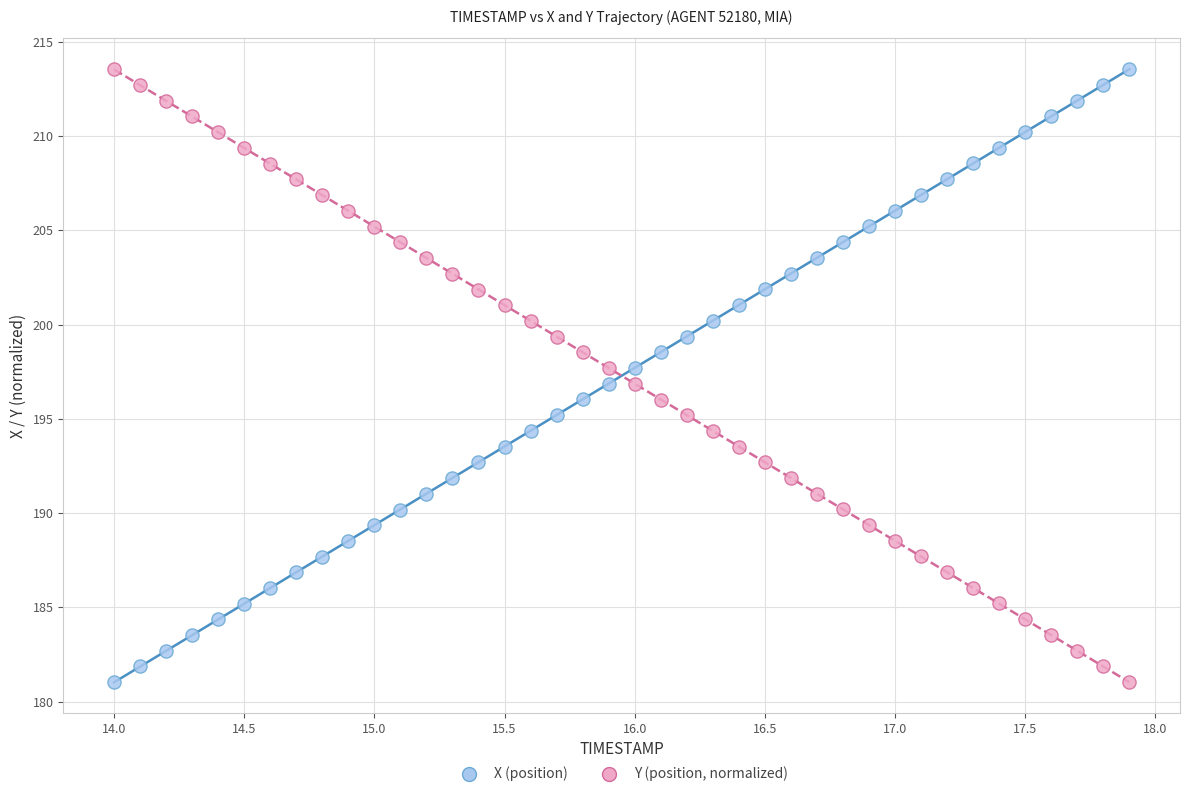

Across all data points, what is the range of Y values (max minus min)?

32.5